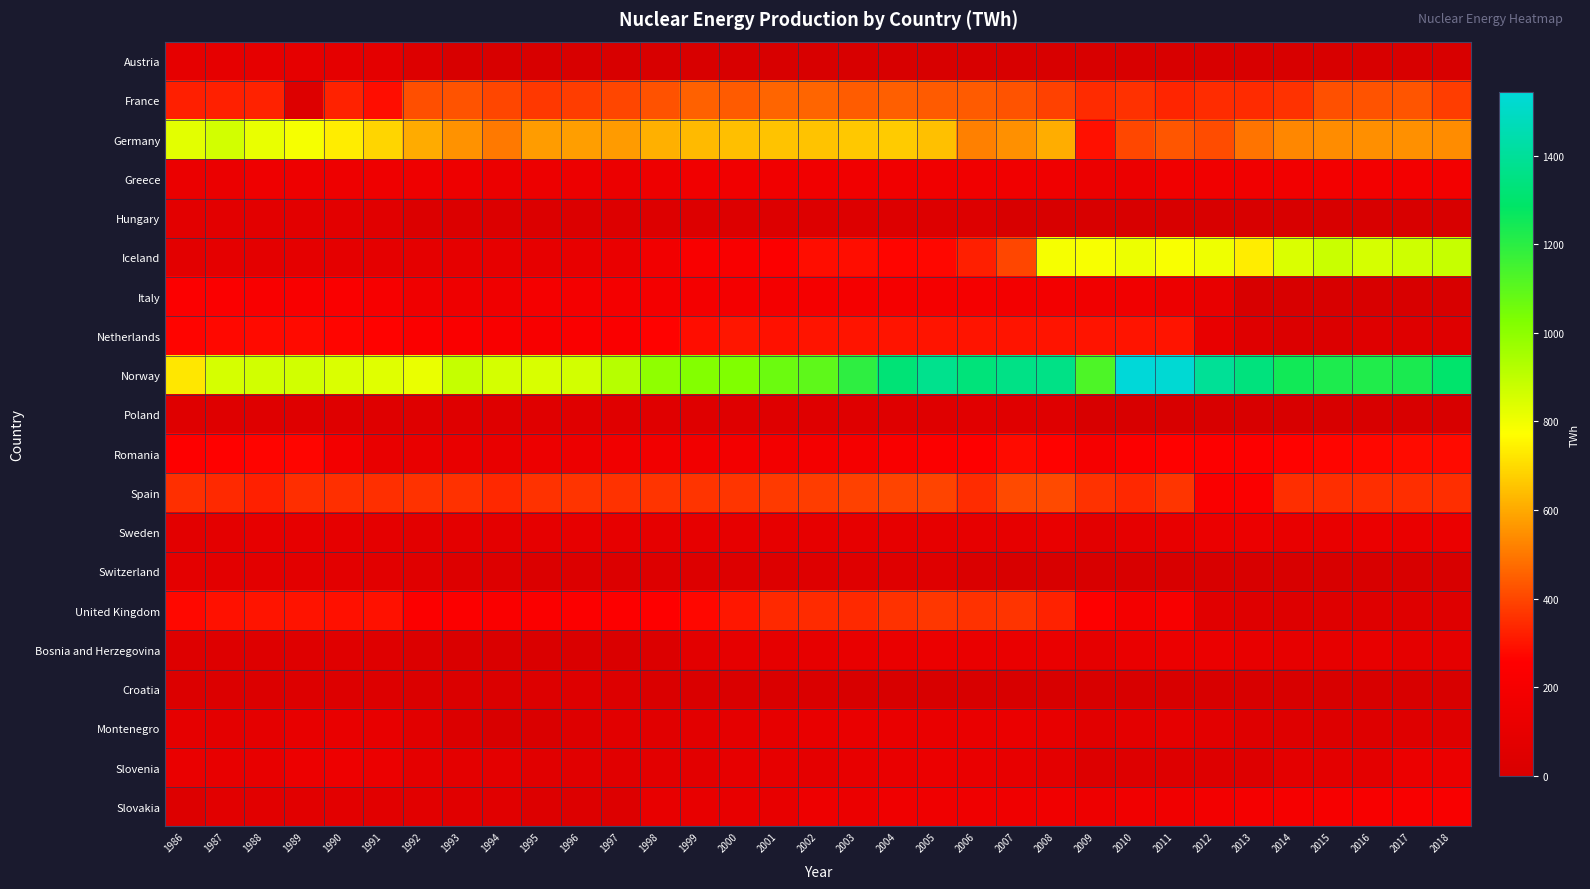

Reading right to left, what are all the values shown in this chart?

Austria: 2018=0.0	2017=0.0	2016=0.0	2015=0.0	2014=0.0	2013=0.0	2012=0.0	2011=0.0	2010=0.0	2009=0.0	2008=0.0	2007=0.0	2006=0.0	2005=0.0	2004=0.0	2003=0.0	2002=0.0	2001=0.0	2000=0.0	1999=0.0	1998=0.0	1997=0.0	1996=0.0	1995=0.0	1994=0.0	1993=0.0	1992=33.0	1991=80.0	1990=89.0	1989=93.0	1988=95.0	1987=93.0	1986=93.0
France: 2018=380.0	2017=429.0	2016=425.0	2015=420.0	2014=360.0	2013=346.0	2012=349.0	2011=334.0	2010=356.0	2009=345.0	2008=389.0	2007=427.8	2006=442.1	2005=442.3	2004=451.2	2003=443.1	2002=463.2	2001=462.0	2000=441.0	1999=455.0	1998=424.0	1997=399.0	1996=380.0	1995=372.0	1994=400.0	1993=426.0	1992=418.0	1991=286.0	1990=326.0	1989=35.0	1988=328.0	1987=323.0	1986=322.0
Germany: 2018=540.0	2017=550.0	2016=547.0	2015=541.0	2014=531.0	2013=492.4	2012=410.4	2011=432.5	2010=402.5	2009=291.8	2008=605.9	2007=551.0	2006=515.5	2005=647.9	2004=667.8	2003=660.8	2002=652.8	2001=652.0	2000=644.0	1999=634.0	1998=612.0	1997=572.0	1996=576.0	1995=575.0	1994=503.0	1993=552.0	1992=603.0	1991=690.0	1990=736.0	1989=788.0	1988=814.0	1987=861.0	1986=826.0
Greece: 2018=180.0	2017=182.0	2016=181.0	2015=179.0	2014=173.0	2013=169.5	2012=165.0	2011=165.2	2010=130.0	2009=130.4	2008=160.0	2007=166.0	2006=163.3	2005=165.0	2004=166.6	2003=165.0	2002=165.3	2001=163.0	2000=168.0	1999=170.0	1998=146.0	1997=133.0	1996=141.0	1995=144.0	1994=138.0	1993=148.0	1992=153.0	1991=152.0	1990=150.0	1989=145.0	1988=151.0	1987=127.0	1986=124.0
Hungary: 2018=0.0	2017=0.0	2016=0.0	2015=0.0	2014=0.0	2013=0.0	2012=0.0	2011=0.0	2010=0.0	2009=0.0	2008=0.0	2007=0.0	2006=34.4	2005=35.0	2004=35.0	2003=35.0	2002=35.0	2001=35.0	2000=34.0	1999=34.0	1998=35.0	1997=35.0	1996=30.0	1995=25.0	1994=29.0	1993=28.0	1992=27.0	1991=63.0	1990=75.0	1989=75.0	1988=75.0	1987=74.0	1986=74.0
Iceland: 2018=885.0	2017=870.0	2016=854.0	2015=878.0	2014=845.0	2013=736.4	2012=802.8	2011=780.9	2010=805.8	2009=785.0	2008=787.0	2007=398.0	2006=319.5	2005=272.4	2004=270.6	2003=286.0	2002=285.4	2001=243.0	2000=224.0	1999=220.0	1998=173.0	1997=123.0	1996=104.0	1995=100.0	1994=99.0	1993=94.0	1992=89.0	1991=89.0	1990=88.0	1989=88.0	1988=82.0	1987=85.0	1986=76.0
Italy: 2018=0.0	2017=0.0	2016=0.0	2015=0.0	2014=0.0	2013=0.0	2012=110.0	2011=141.0	2010=168.0	2009=170.6	2008=180.0	2007=182.6	2006=194.2	2005=195.0	2004=195.4	2003=191.4	2002=190.4	2001=187.0	2000=189.0	1999=187.0	1998=187.0	1997=188.0	1996=184.0	1995=198.0	1994=160.0	1993=156.0	1992=161.0	1991=206.0	1990=232.0	1989=219.0	1988=226.0	1987=233.0	1986=243.0
Netherlands: 2018=50.0	2017=50.0	2016=50.0	2015=25.0	2014=25.0	2013=50.0	2012=110.0	2011=300.0	2010=300.0	2009=300.0	2008=300.0	2007=300.0	2006=300.0	2005=300.0	2004=300.0	2003=300.0	2002=300.0	2001=294.0	2000=302.0	1999=286.0	1998=264.0	1997=232.0	1996=227.0	1995=216.0	1994=219.0	1993=232.0	1992=235.0	1991=264.0	1990=270.0	1989=279.0	1988=278.0	1987=276.0	1986=266.0
Norway: 2018=1300.0	2017=1230.0	2016=1220.0	2015=1225.0	2014=1250.0	2013=1337.9	2012=1394.7	2011=1529.9	2010=1543.2	2009=1130.0	2008=1358.0	2007=1357.0	2006=1330.8	2005=1372.4	2004=1321.7	2003=1192.4	2002=1095.5	2001=1068.0	2000=1026.0	1999=1020.0	1998=996.0	1997=919.0	1996=860.0	1995=847.0	1994=857.0	1993=887.0	1992=813.0	1991=833.0	1990=845.0	1989=863.0	1988=864.0	1987=853.0	1986=726.0
Poland: 2018=0.0	2017=0.0	2016=0.0	2015=0.0	2014=0.0	2013=0.0	2012=0.0	2011=0.0	2010=0.0	2009=0.0	2008=47.5	2007=54.5	2006=57.6	2005=42.7	2004=45.8	2003=45.4	2002=49.1	2001=45.0	2000=47.0	1999=51.0	1998=54.0	1997=52.0	1996=52.0	1995=56.0	1994=47.0	1993=47.0	1992=44.0	1991=46.0	1990=46.0	1989=48.0	1988=48.0	1987=48.0	1986=48.0
Romania: 2018=280.0	2017=282.0	2016=273.0	2015=271.0	2014=263.0	2013=250.0	2012=249.0	2011=261.0	2010=241.0	2009=201.0	2008=264.8	2007=282.5	2006=255.8	2005=243.6	2004=218.5	2003=196.8	2002=187.1	2001=182.0	2000=179.0	1999=174.0	1998=174.0	1997=163.0	1996=141.0	1995=141.0	1994=112.0	1993=112.0	1992=112.0	1991=113.0	1990=178.0	1989=269.0	1988=266.0	1987=260.0	1986=253.0
Spain: 2018=350.0	2017=350.0	2016=350.0	2015=350.0	2014=350.0	2013=235.0	2012=230.0	2011=365.0	2010=340.0	2009=360.3	2008=408.0	2007=408.0	2006=349.0	2005=395.0	2004=397.5	2003=389.1	2002=380.1	2001=376.0	2000=366.0	1999=364.0	1998=362.0	1997=360.0	1996=362.0	1995=361.0	1994=340.0	1993=356.0	1992=359.0	1991=355.0	1990=355.0	1989=352.0	1988=323.0	1987=341.0	1986=355.0
Sweden: 2018=125.0	2017=123.0	2016=124.0	2015=116.0	2014=113.0	2013=131.0	2012=129.0	2011=111.0	2010=93.0	2009=70.0	2008=112.0	2007=98.0	2006=101.2	2005=102.3	2004=101.4	2003=101.2	2002=100.6	2001=102.0	2000=101.0	1999=99.0	1998=96.0	1997=98.0	1996=98.0	1995=95.0	1994=83.0	1993=82.0	1992=77.0	1991=87.0	1990=96.0	1989=97.0	1988=99.0	1987=81.0	1986=78.0
Switzerland: 2018=0.0	2017=0.0	2016=0.0	2015=0.0	2014=0.0	2013=0.0	2012=0.0	2011=0.0	2010=0.0	2009=0.0	2008=0.0	2007=0.0	2006=12.0	2005=45.0	2004=44.5	2003=43.5	2002=40.0	2001=35.0	2000=35.0	1999=34.0	1998=32.0	1997=27.0	1996=27.0	1995=21.0	1994=31.0	1993=36.0	1992=52.0	1991=66.0	1990=72.0	1989=71.0	1988=72.0	1987=73.0	1986=80.0
United Kingdom: 2018=48.0	2017=48.0	2016=48.0	2015=47.0	2014=42.0	2013=44.0	2012=60.0	2011=213.0	2010=186.0	2009=253.0	2008=326.0	2007=364.6	2006=360.3	2005=368.5	2004=359.6	2003=342.7	2002=344.3	2001=341.0	2000=305.0	1999=272.0	1998=258.0	1997=248.0	1996=240.0	1995=238.0	1994=230.0	1993=239.0	1992=244.0	1991=294.0	1990=290.0	1989=297.0	1988=300.0	1987=294.0	1986=276.0
Bosnia and Herzegovina: 2018=90.0	2017=90.0	2016=107.0	2015=99.0	2014=100.0	2013=110.0	2012=126.0	2011=130.9	2010=118.0	2009=96.0	2008=123.0	2007=121.8	2006=121.0	2005=131.2	2004=121.3	2003=112.5	2002=102.3	2001=96.0	2000=95.0	1999=70.0	1998=28.0	1997=15.0	1996=10.0	1995=10.0	1994=10.0	1993=15.0	1992=30.0	1991=46.8	1990=51.8	1989=49.2	1988=38.6	1987=36.2	1986=41.9
Croatia: 2018=0.0	2017=0.0	2016=0.0	2015=0.0	2014=0.0	2013=0.0	2012=0.0	2011=0.0	2010=0.0	2009=0.0	2008=0.0	2007=0.0	2006=0.0	2005=0.0	2004=0.0	2003=0.0	2002=15.0	2001=15.0	2000=14.0	1999=14.0	1998=16.0	1997=35.0	1996=38.0	1995=31.0	1994=20.0	1993=20.0	1992=20.0	1991=31.2	1990=34.5	1989=32.8	1988=25.7	1987=24.2	1986=27.9
Montenegro: 2018=50.0	2017=50.0	2016=40.0	2015=42.0	2014=43.0	2013=48.0	2012=74.8	2011=92.8	2010=82.0	2009=64.0	2008=107.5	2007=124.1	2006=121.8	2005=120.4	2004=120.8	2003=120.2	2002=111.7	2001=100.0	2000=88.0	1999=73.0	1998=60.0	1997=66.0	1996=37.0	1995=17.0	1994=7.0	1993=26.0	1992=67.0	1991=104.5	1990=115.8	1989=109.8	1988=86.2	1987=80.9	1986=93.5
Slovenia: 2018=130.0	2017=131.0	2016=84.0	2015=84.0	2014=84.0	2013=40.0	2012=40.0	2011=40.0	2010=40.2	2009=35.1	2008=83.3	2007=111.0	2006=118.1	2005=138.5	2004=120.7	2003=109.8	2002=87.6	2001=100.0	2000=100.0	1999=77.0	1998=74.0	1997=60.0	1996=60.0	1995=58.0	1994=80.0	1993=80.0	1992=85.0	1991=132.6	1990=146.9	1989=139.3	1988=109.4	1987=102.7	1986=118.7
Slovakia: 2018=220.0	2017=219.0	2016=215.0	2015=209.0	2014=203.0	2013=192.1	2012=180.7	2011=162.8	2010=163.0	2009=149.6	2008=163.0	2007=160.5	2006=158.3	2005=158.4	2004=156.9	2003=131.4	2002=147.0	2001=110.0	2000=110.0	1999=109.0	1998=108.0	1997=35.0	1996=35.0	1995=31.0	1994=60.0	1993=60.0	1992=68.0	1991=68.0	1990=70.0	1989=69.0	1988=67.0	1987=68.0	1986=33.0